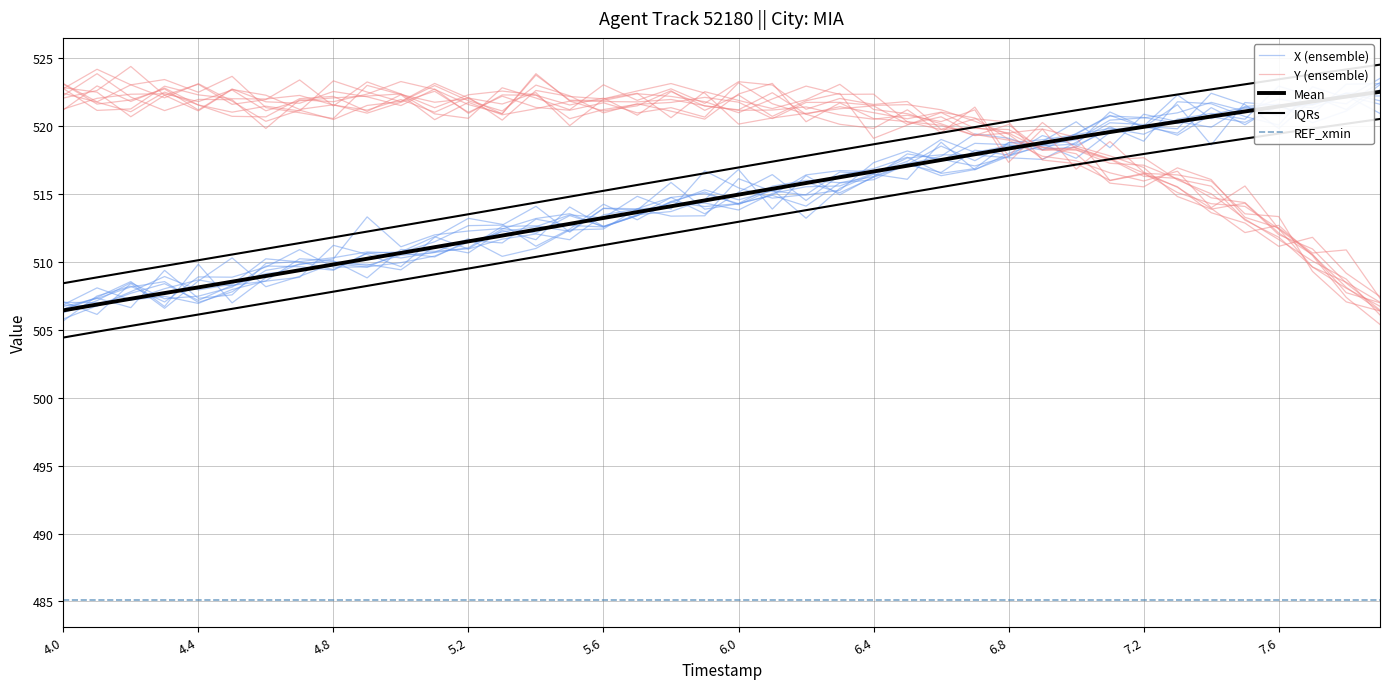

What is the minimum value for IQRs?

508.4